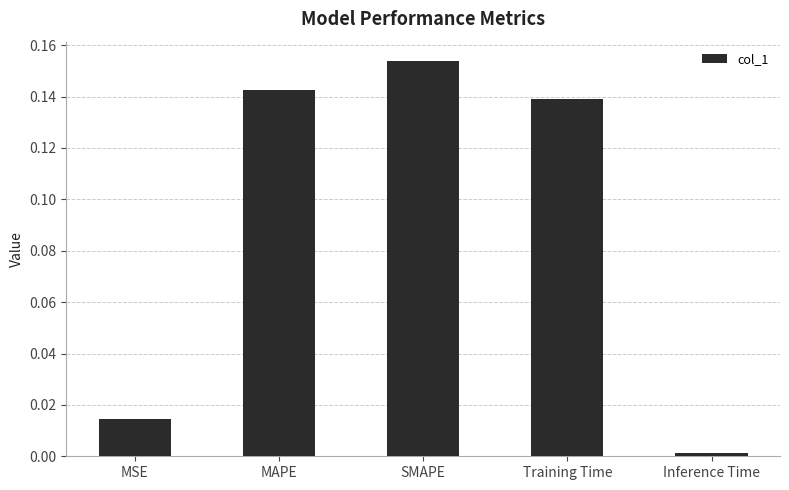

Is it true that the value at Training Time is 0.0?

False